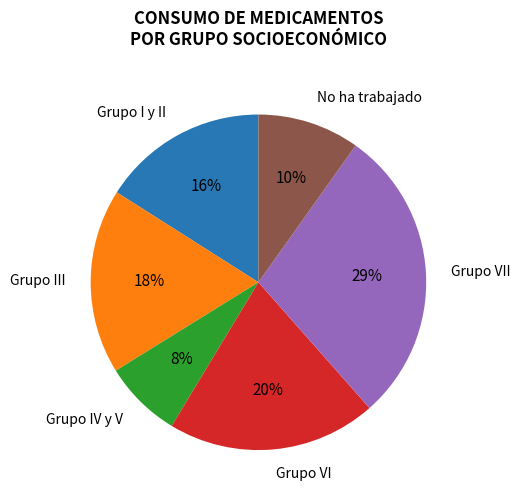

The Grupo VI slice represents 15% of the pie. True or false?

False